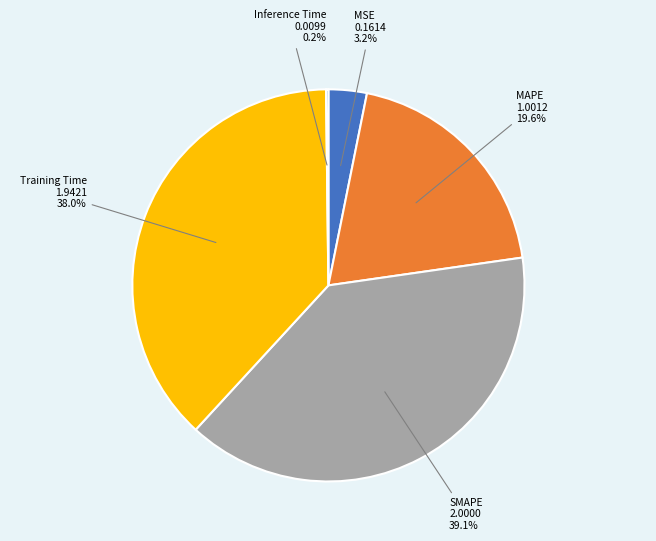

Is there any slice that represents more than half of the pie?

No